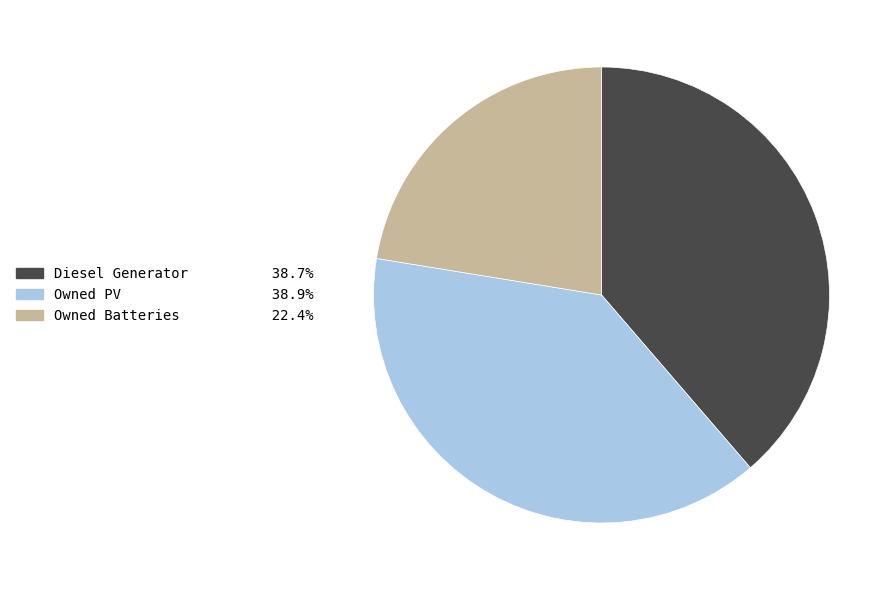

What is the ratio of the value at Owned PV to the value at Owned Batteries?

1.7